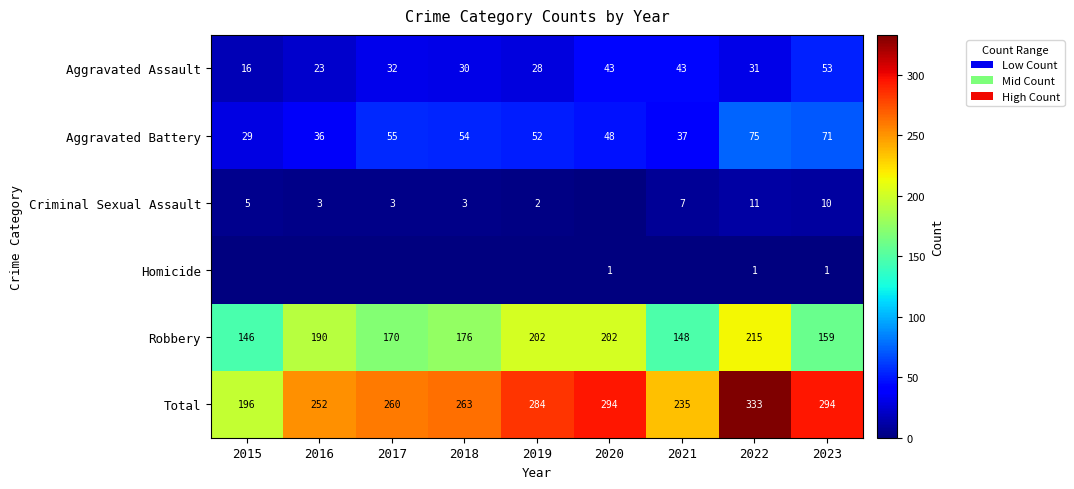

True or false: Criminal Sexual Assault has a value of 16 at 2023.

False